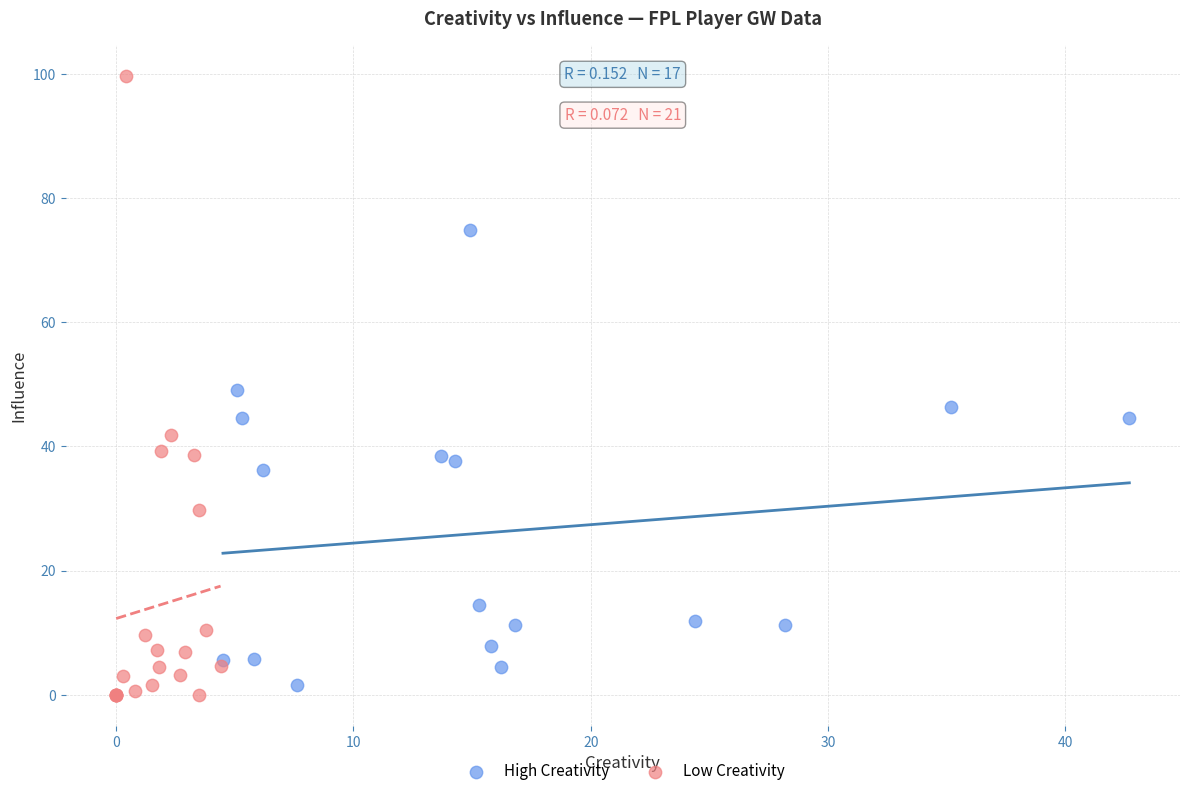

Which series has the widest spread of Y values?

Low Creativity